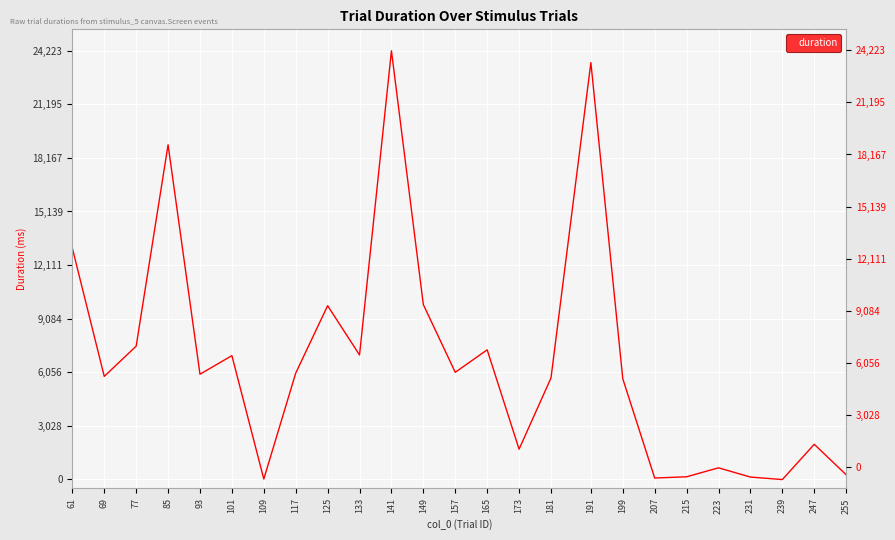

How many data points are above 5941?

13